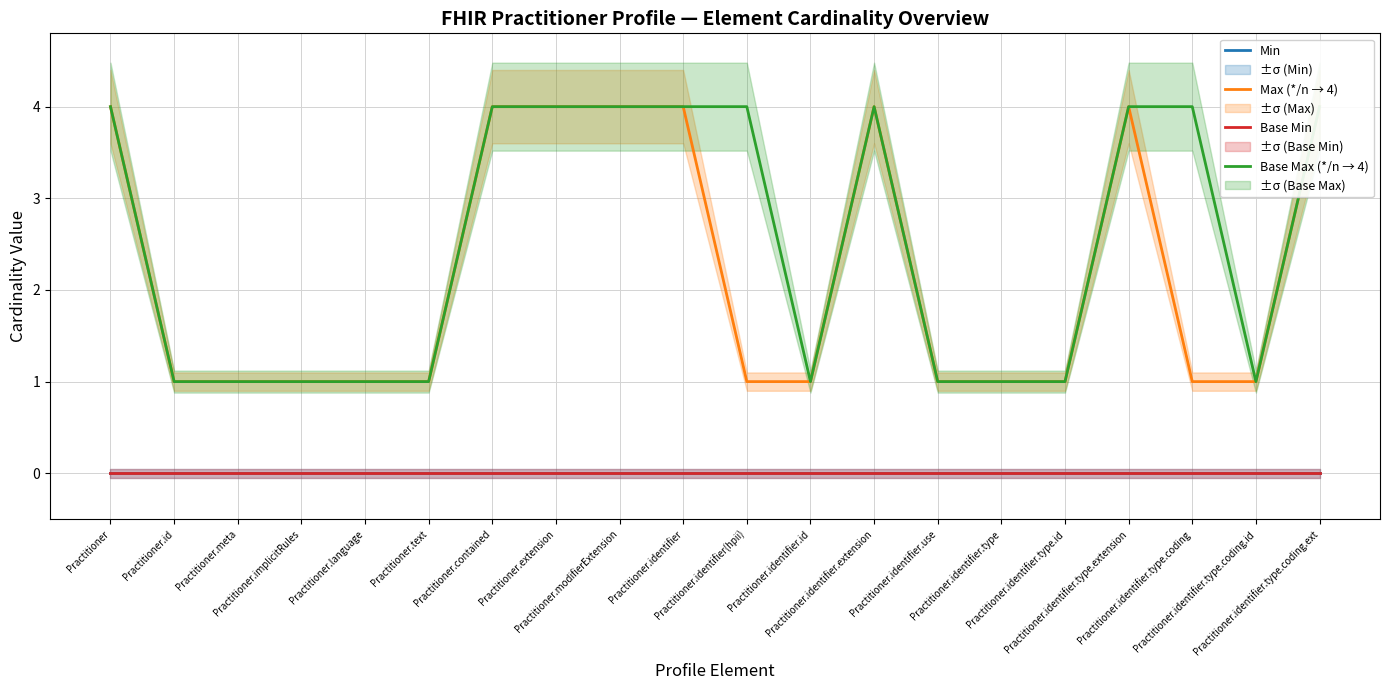

How many lines are shown in the chart?

4